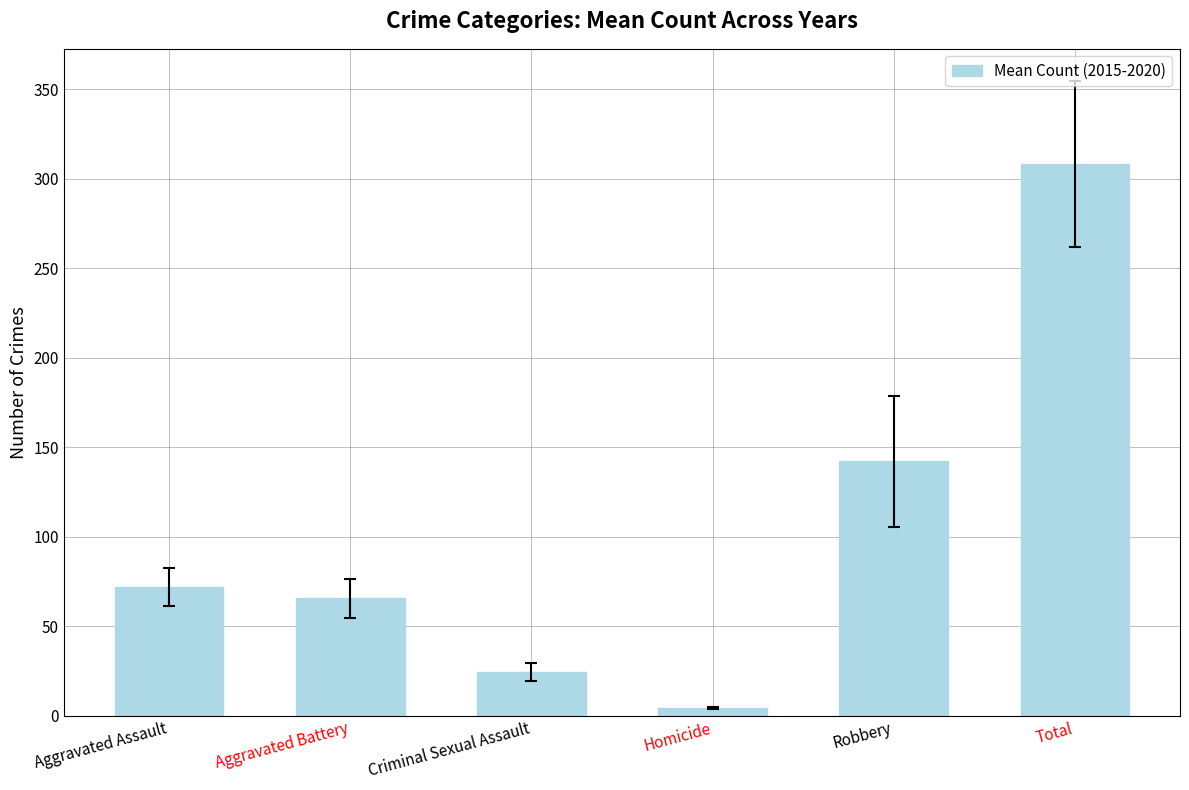

The chart shows a value of 87.9 at Aggravated Battery. True or false?

False